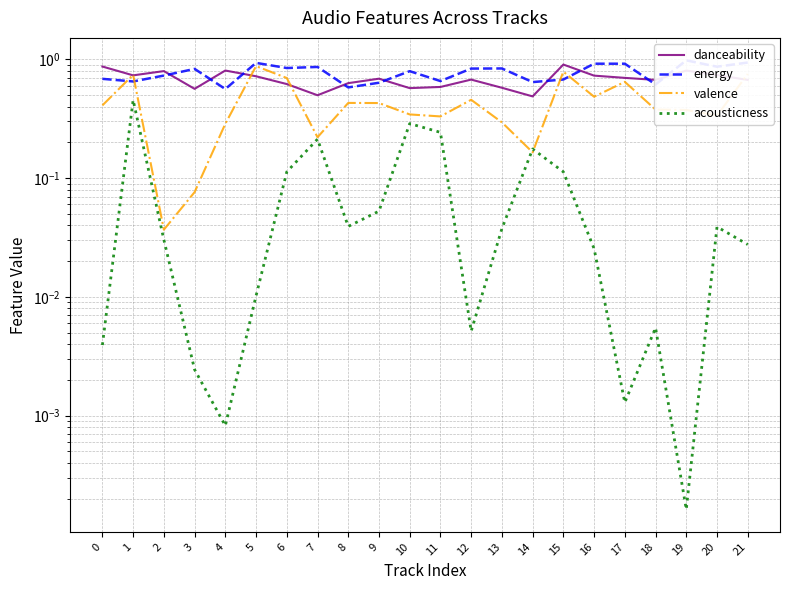

Reading left to right, transcribe all the data shown in this chart.

danceability: 0=0.9	1=0.7	2=0.8	3=0.6	4=0.8	5=0.7	6=0.6	7=0.5	8=0.6	9=0.7	10=0.6	11=0.6	12=0.7	13=0.6	14=0.5	15=0.9	16=0.7	17=0.7	18=0.7	19=0.8	20=0.7	21=0.7
energy: 0=0.7	1=0.7	2=0.7	3=0.8	4=0.6	5=0.9	6=0.8	7=0.9	8=0.6	9=0.6	10=0.8	11=0.7	12=0.8	13=0.8	14=0.6	15=0.7	16=0.9	17=0.9	18=0.6	19=1.0	20=0.9	21=0.9
valence: 0=0.4	1=0.7	2=0.0	3=0.1	4=0.3	5=0.9	6=0.7	7=0.2	8=0.4	9=0.4	10=0.3	11=0.3	12=0.5	13=0.3	14=0.2	15=0.8	16=0.5	17=0.6	18=0.4	19=0.4	20=0.3	21=0.8
acousticness: 0=0.0	1=0.5	2=0.0	3=0.0	4=0.0	5=0.0	6=0.1	7=0.2	8=0.0	9=0.1	10=0.3	11=0.2	12=0.0	13=0.0	14=0.2	15=0.1	16=0.0	17=0.0	18=0.0	19=0.0	20=0.0	21=0.0